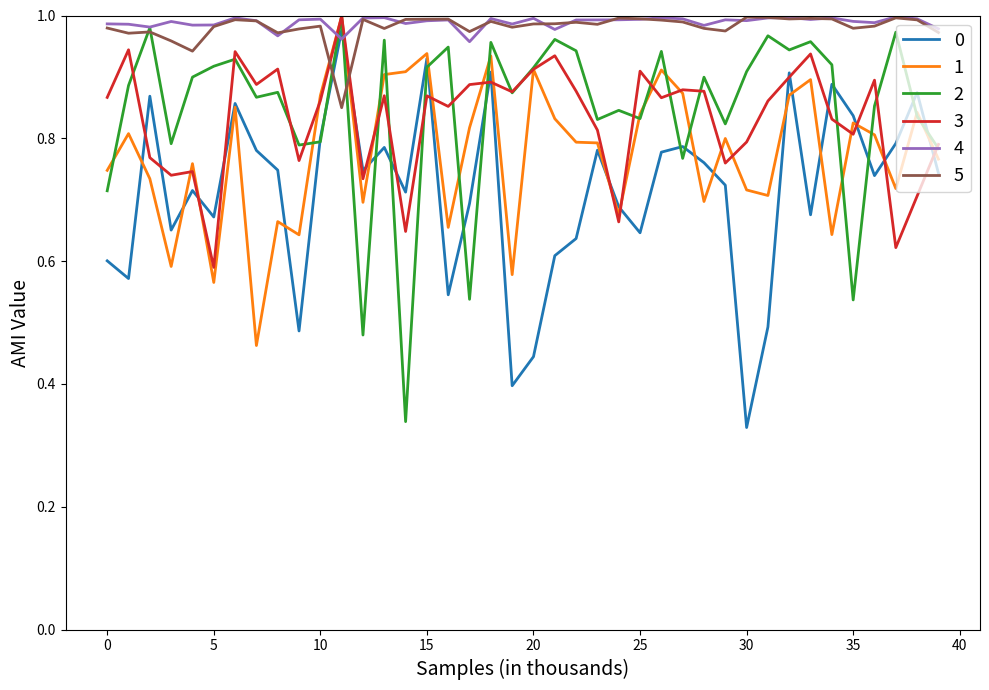

Does the chart have visible grid lines?

No